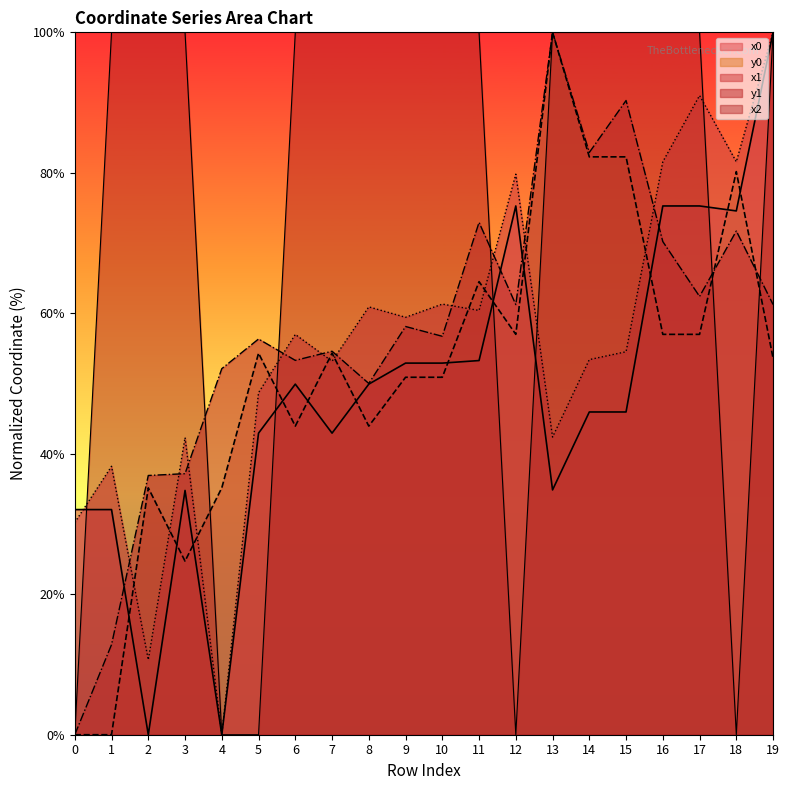

True or false: y1 has a value of 53.3 at 6.

True